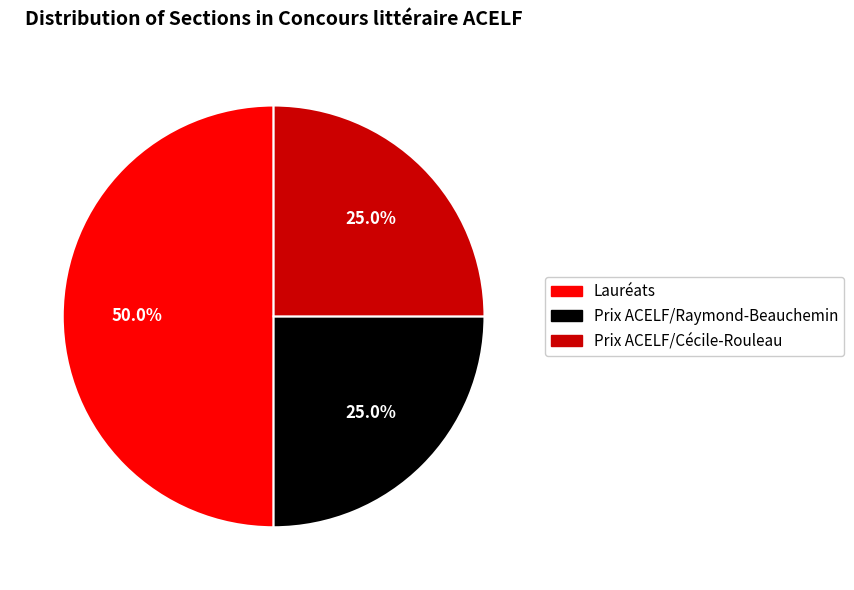

How many slices are in this pie chart?

3